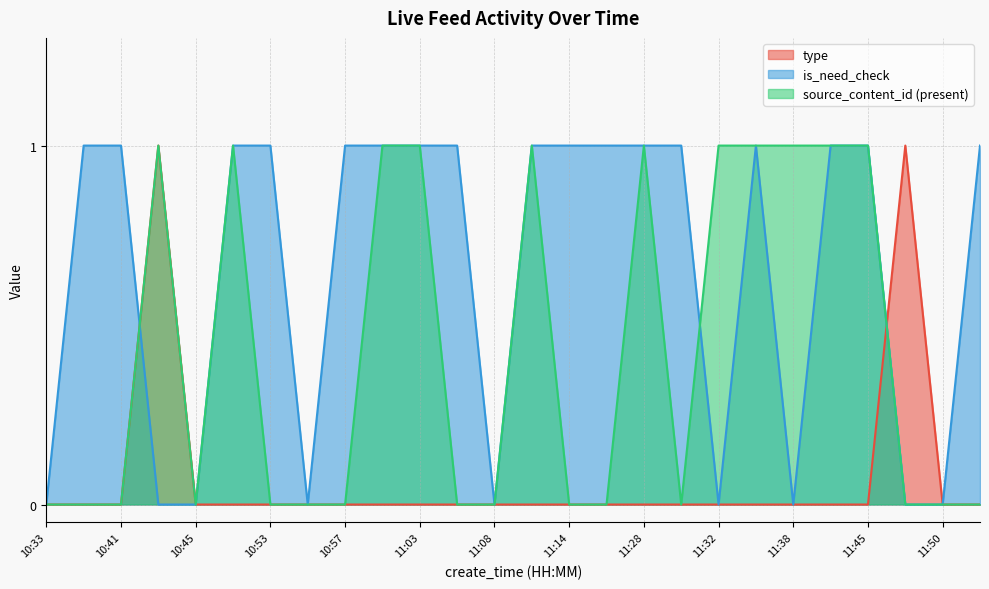

How many categories are shown in the chart?

26